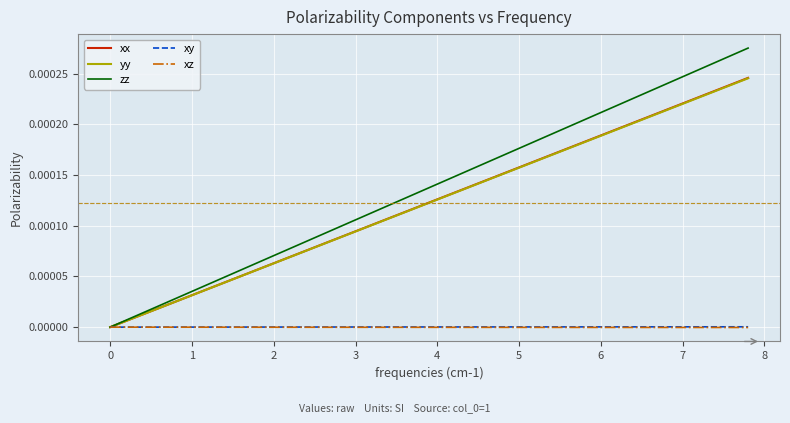

Which series has the largest total across all categories?

zz